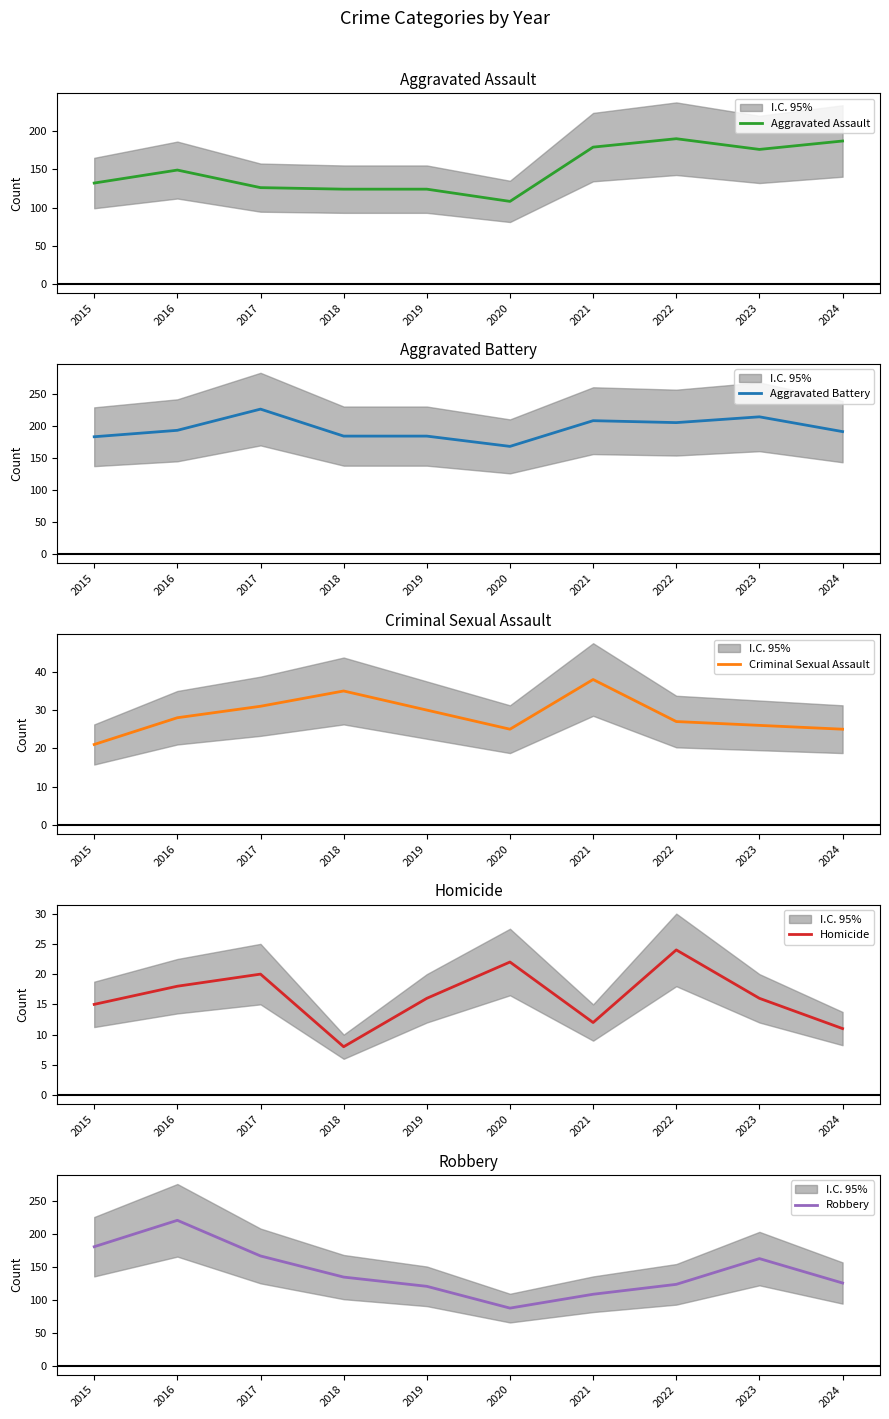

True or false: Homicide and Aggravated Battery cross at least once.

False